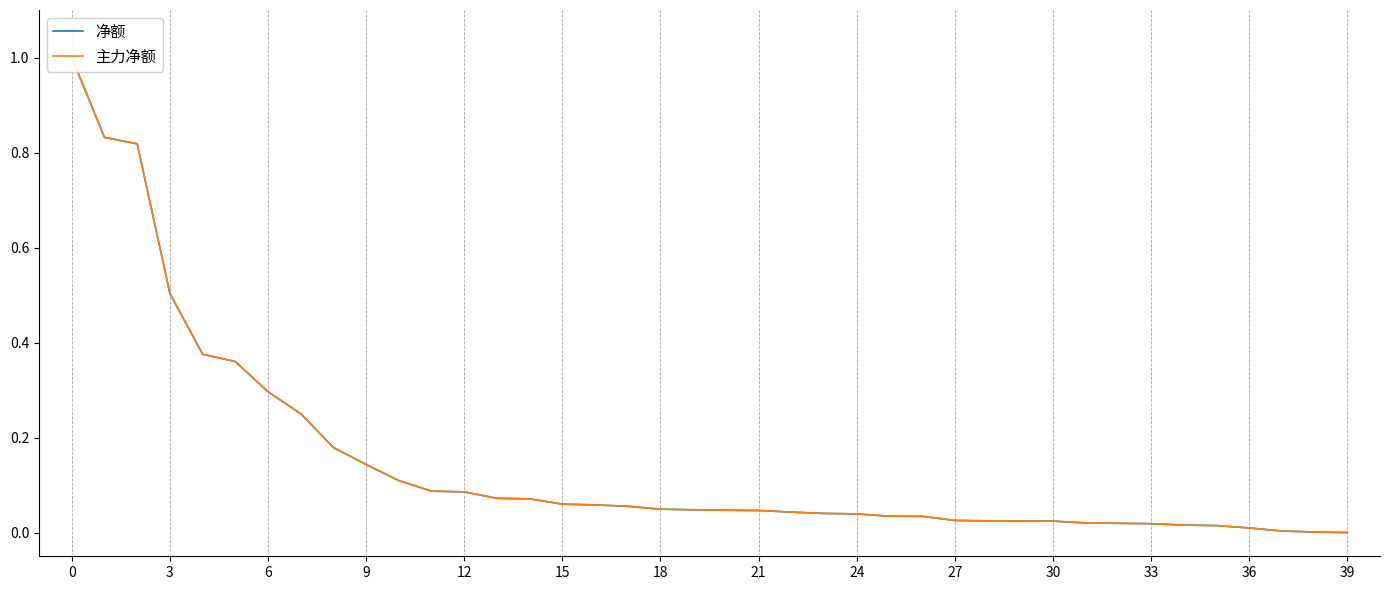

Read the 净额 value at 30.

0.1